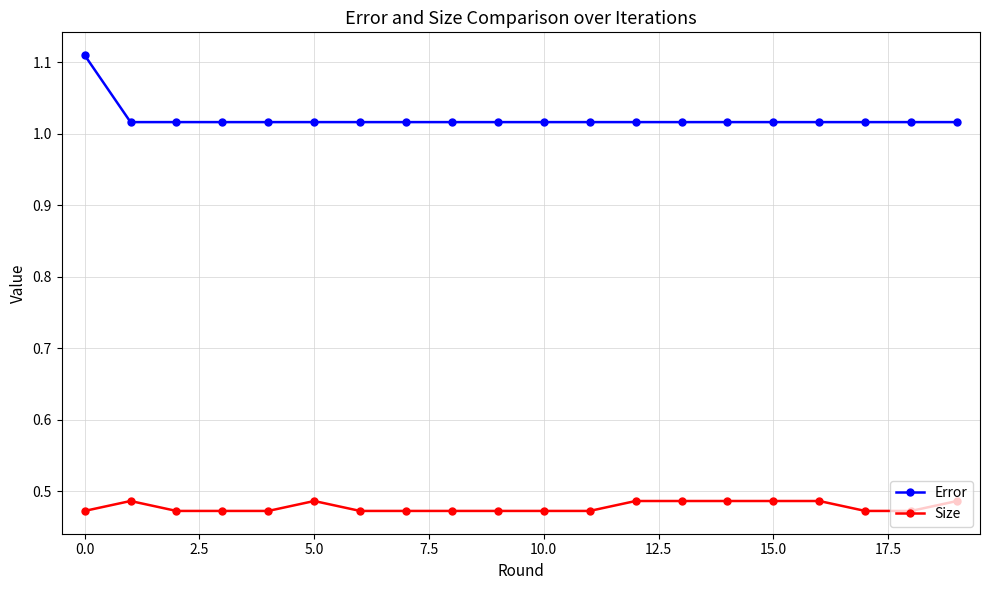

List the series in order of their peak value, lowest first.

Size, Error